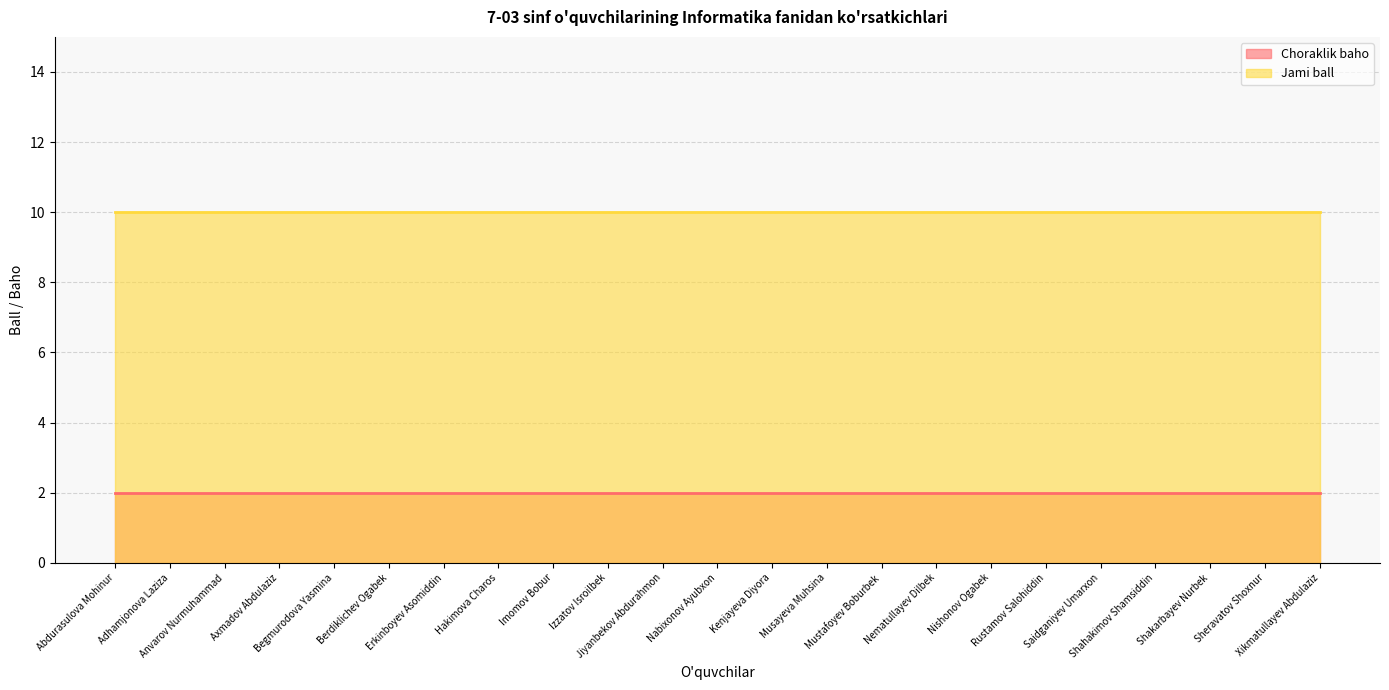

What is the spread (max minus min) of values at Hakimova Charos?

8